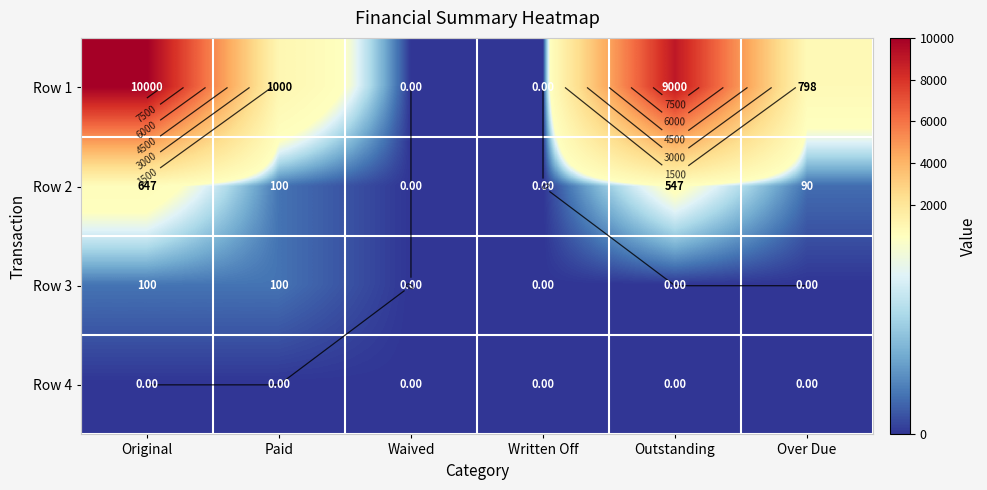

At which label does Row 2 first exceed 100?

Original